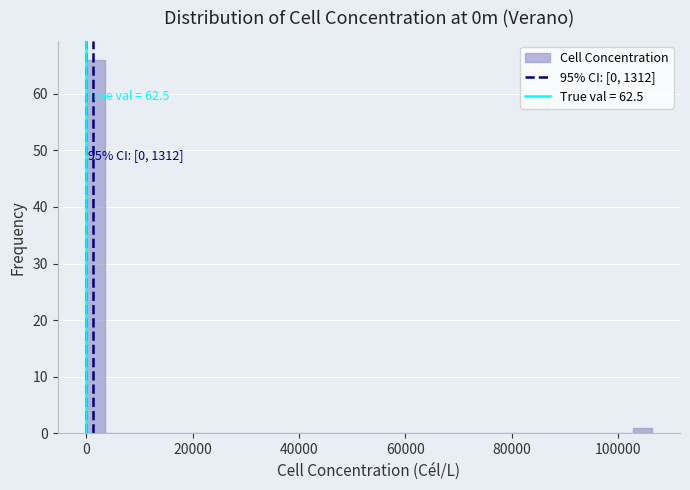

Around what value on the x-axis is the tallest bar? Give the approximate position of its centre, as read against the axis.

2000